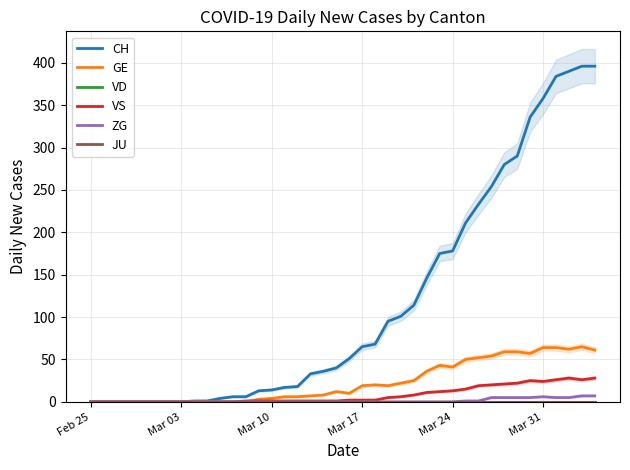

True or false: CH and JU intersect in this chart.

False